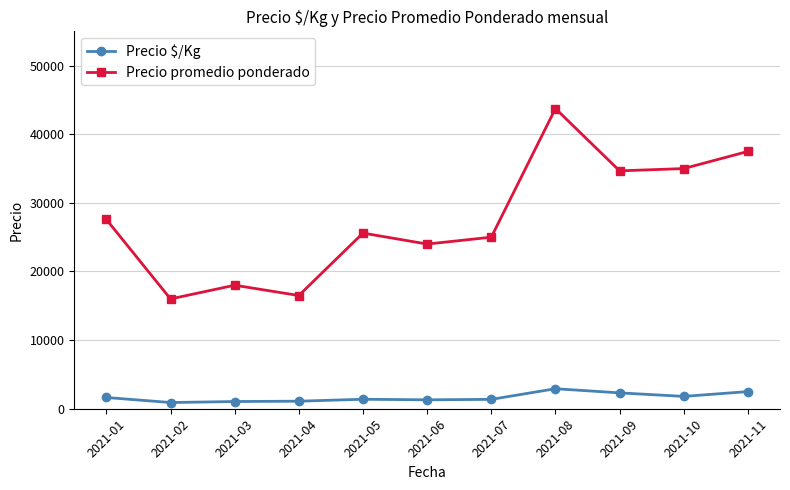

Which series changed the most between 2021-02 and 2021-09?

Precio promedio ponderado